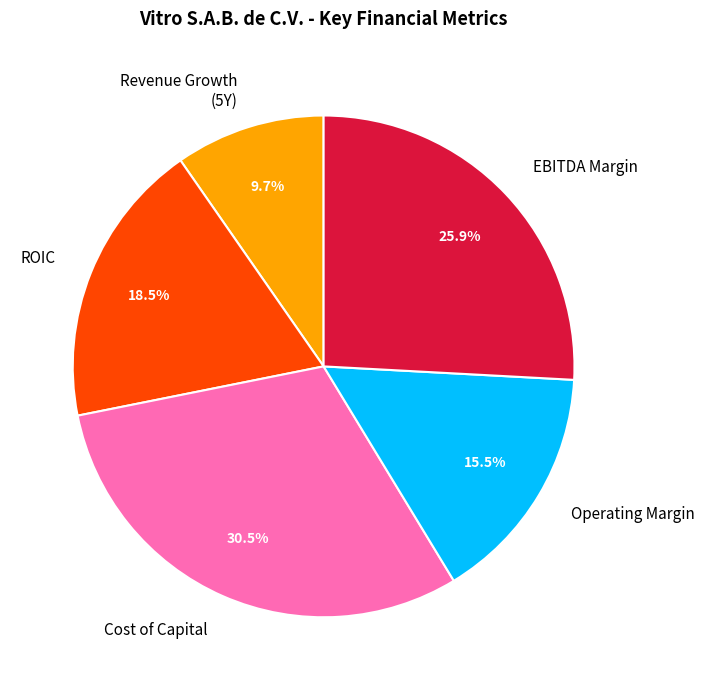

Which category has the smallest portion of the pie?

Revenue Growth (5Y)